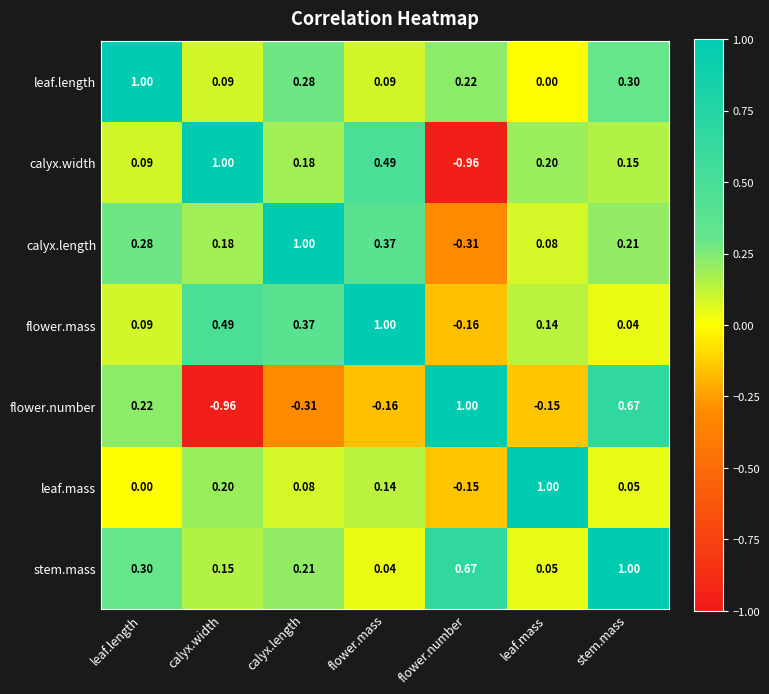

Which category has the lowest value in the stem.mass series?

flower.mass